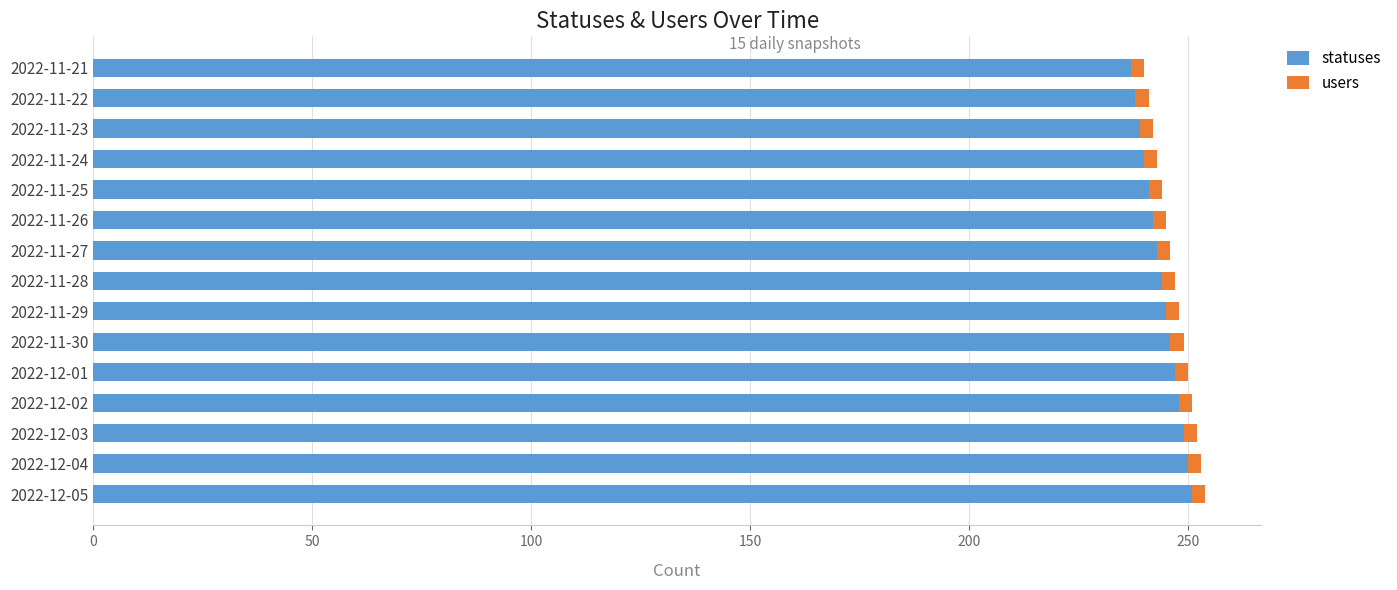

What is the average value of the statuses series?

244